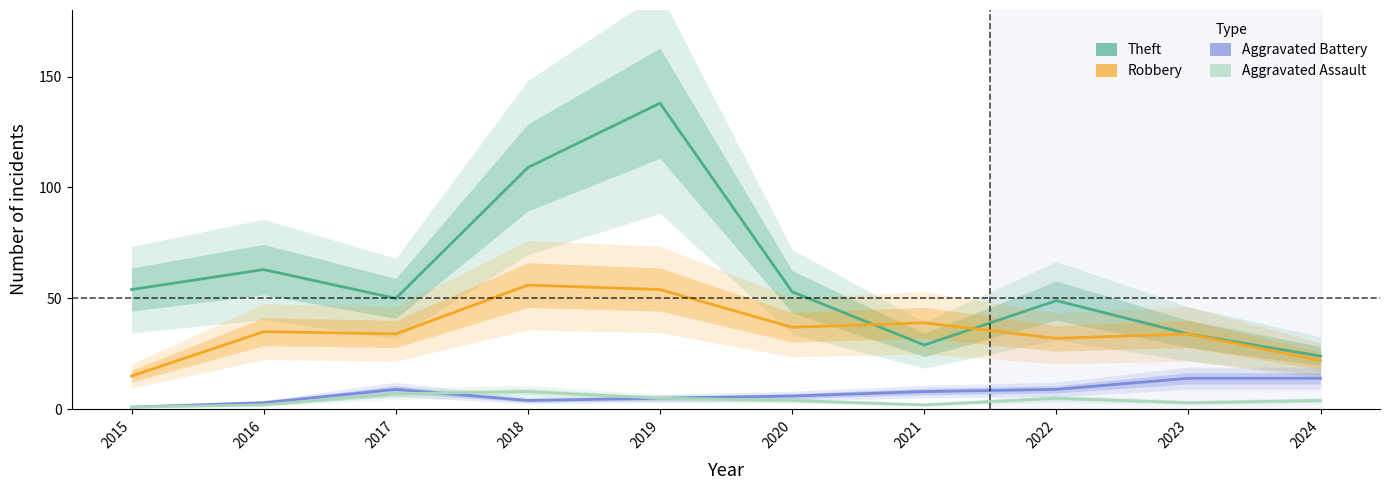

Which label corresponds to the smallest value in the chart?

2015